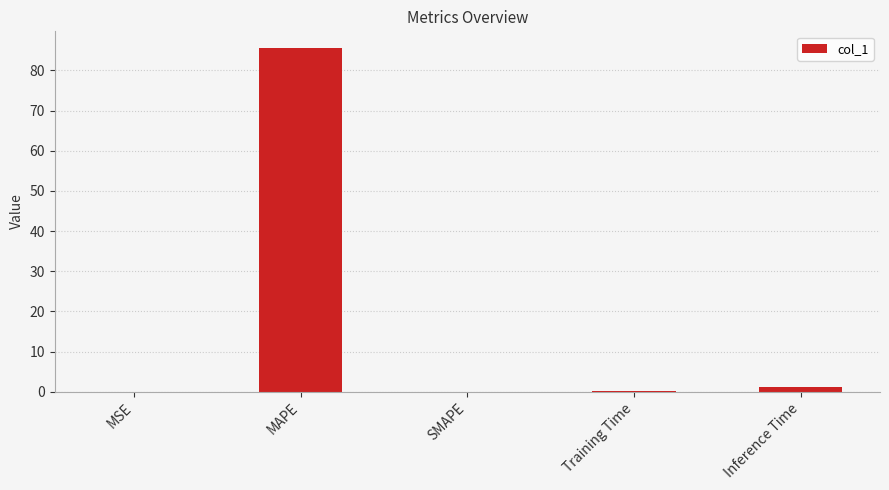

What is the sum of all values?

86.8